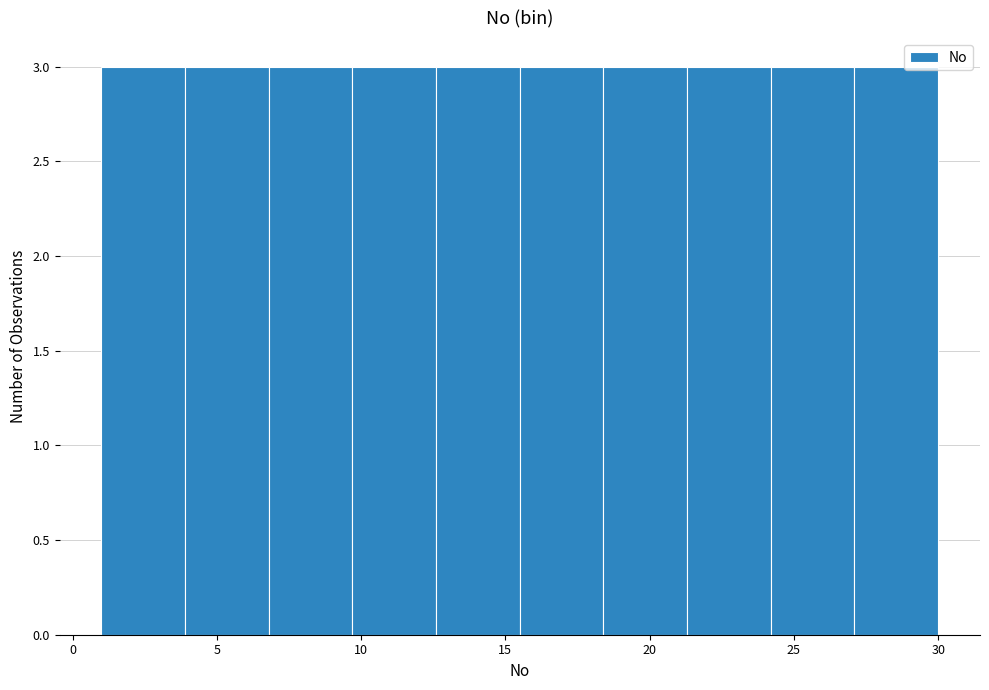

Reading left to right, transcribe this chart: for each bar, give the range it covers on the x-axis and its height. Neither the bar edges nor the heights are printed on the chart, so give them approximately, as read against the axes.

1.0 to 3.9: 3
3.9 to 6.8: 3
6.8 to 9.7: 3
9.7 to 12.6: 3
12.6 to 15.5: 3
15.5 to 18.4: 3
18.4 to 21.3: 3
21.3 to 24.2: 3
24.2 to 27.1: 3
27.1 to 30.0: 3